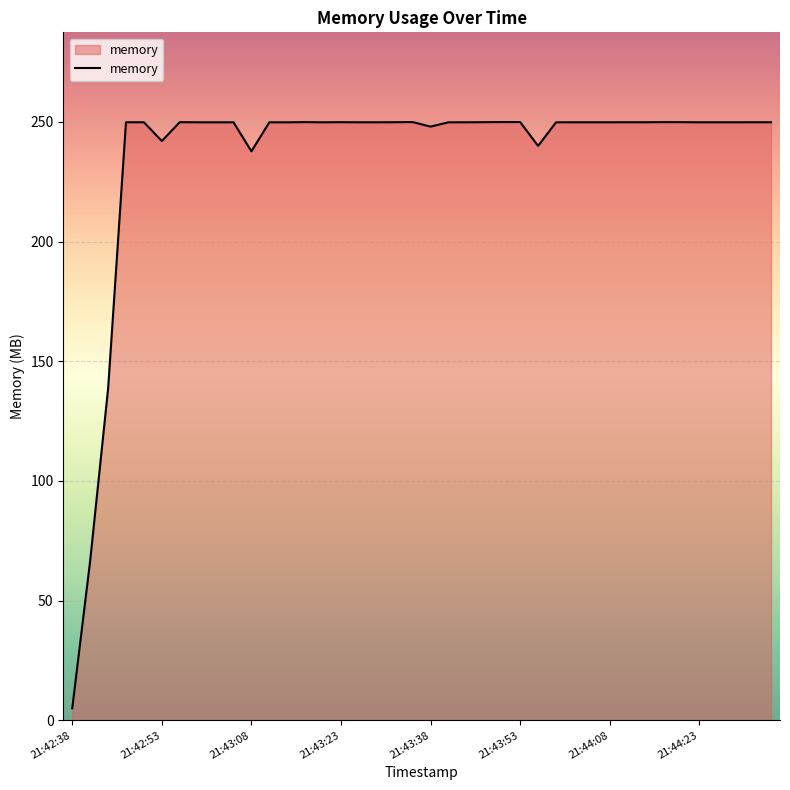

Does the chart display data point markers on the line(s)?

No